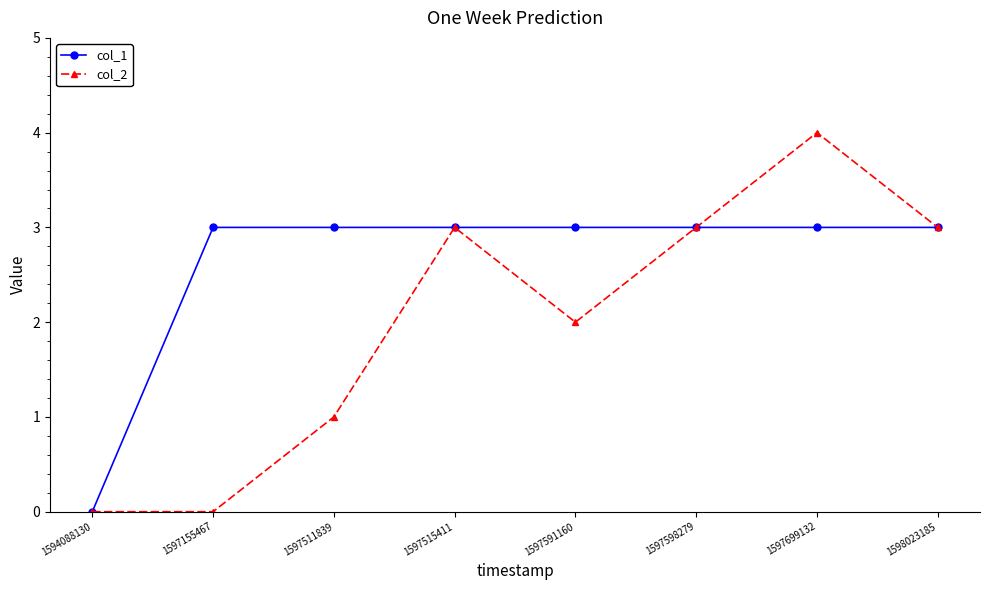

Reading left to right, what are all the values shown in this chart?

col_1: 1594088130=0	1597155467=3	1597511839=3	1597515411=3	1597591160=3	1597598279=3	1597699132=3	1598023185=3
col_2: 1594088130=0	1597155467=0	1597511839=1	1597515411=3	1597591160=2	1597598279=3	1597699132=4	1598023185=3